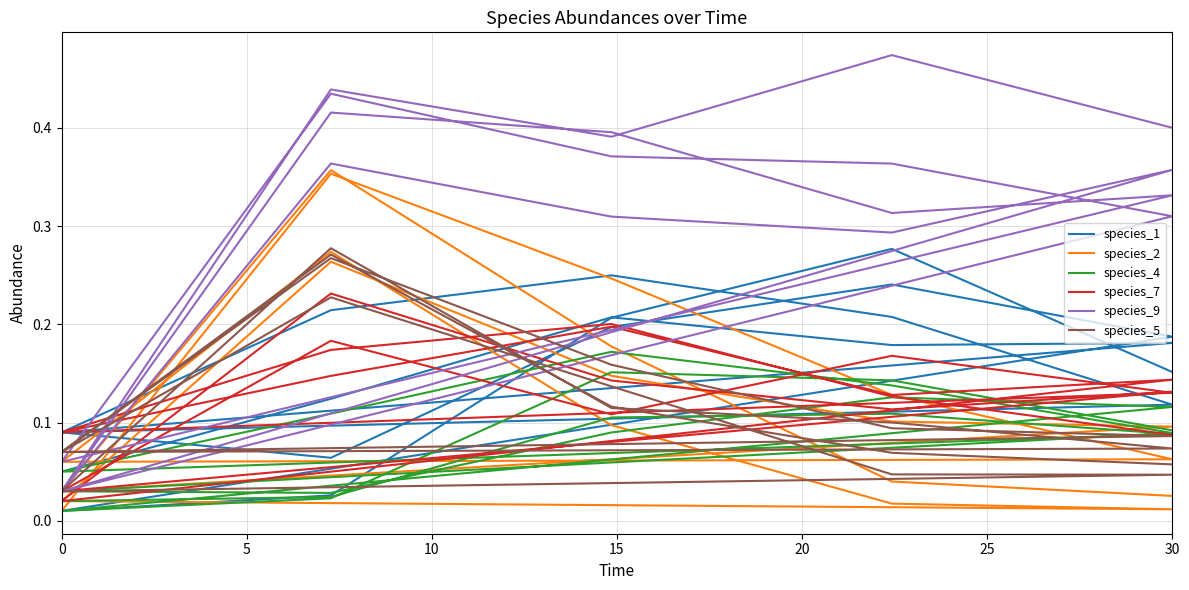

How many intersections are there between species_4 and species_5?

6